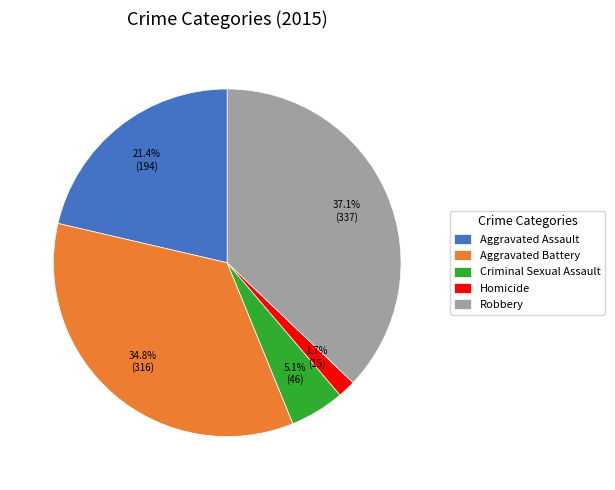

Which category has the biggest portion of the pie?

Robbery